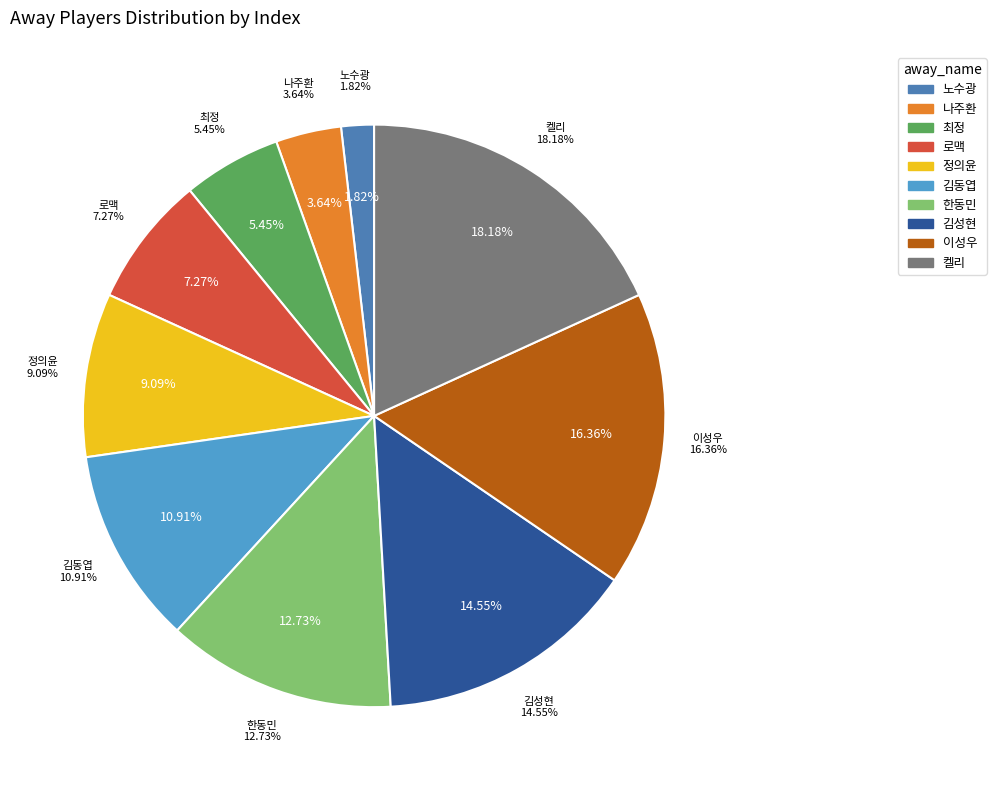

Is it true that 최정 is 12% of the pie?

False